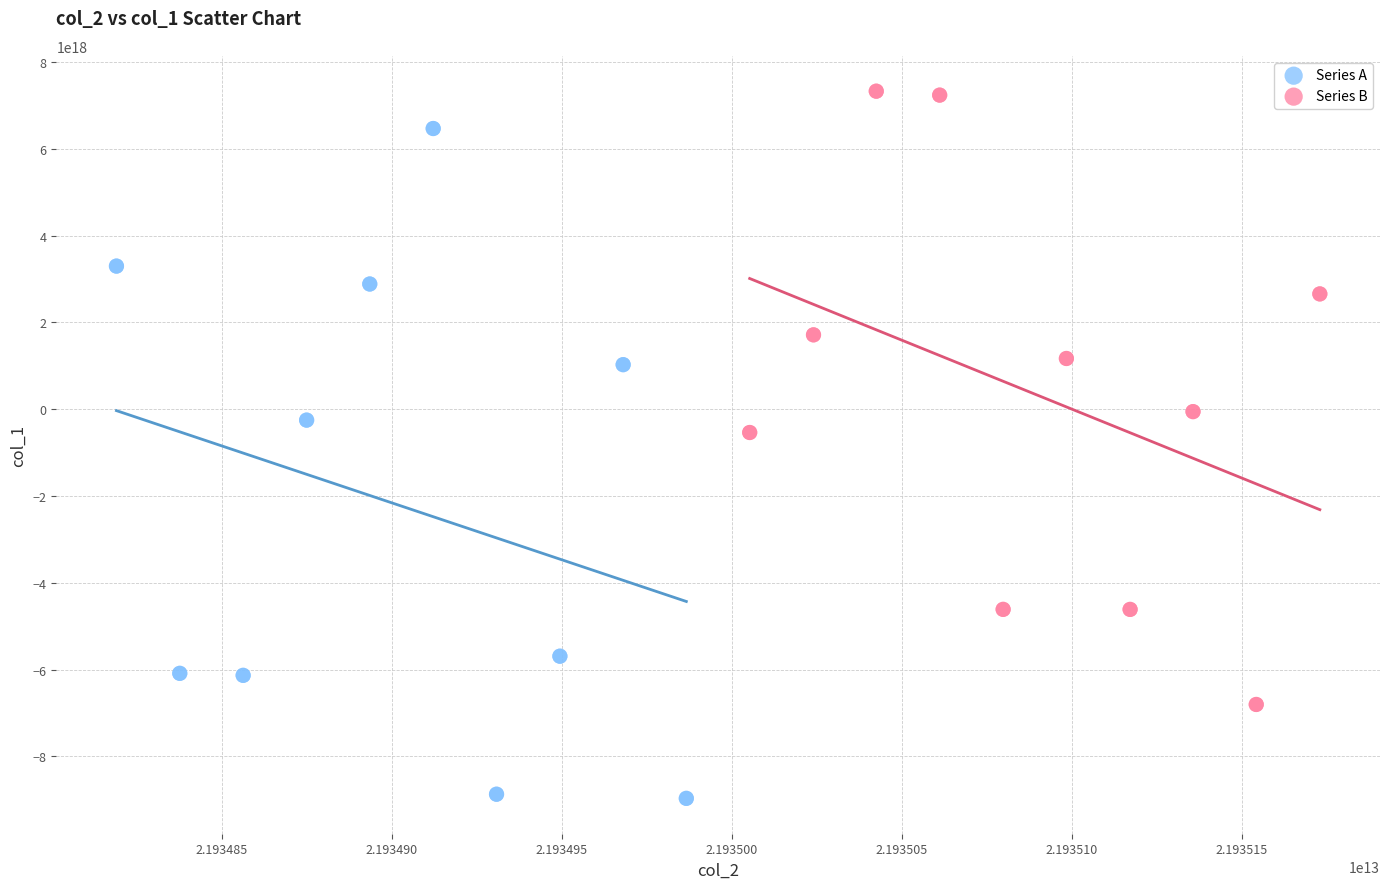

Which series contains the lowest Y value?

Series A